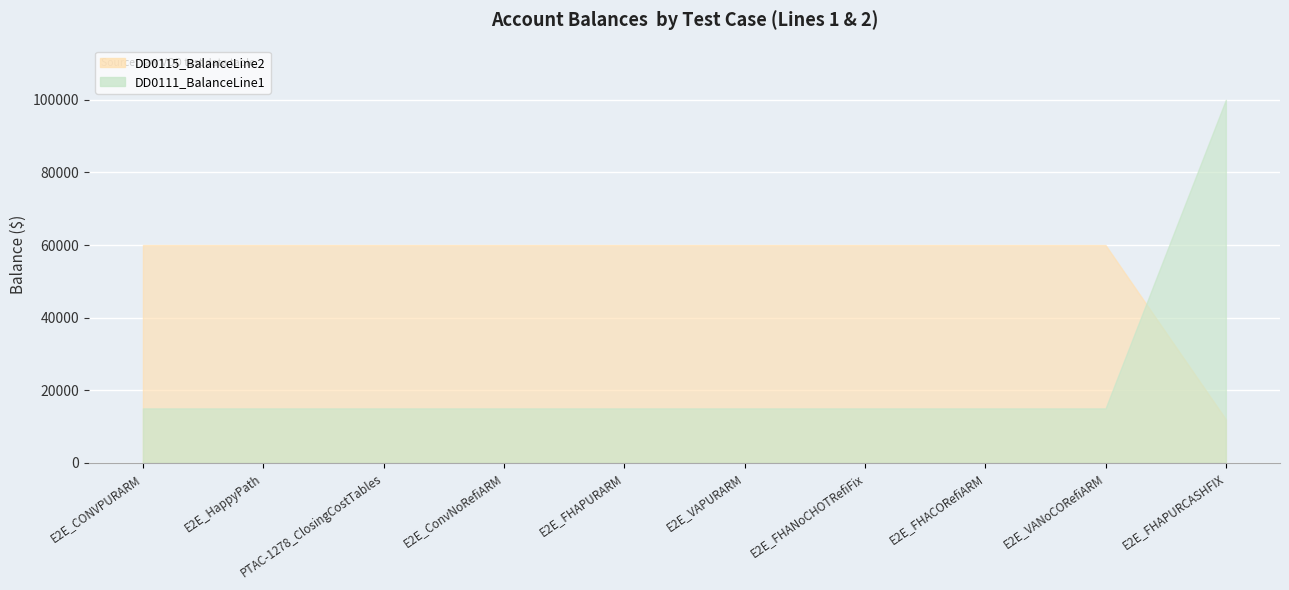

True or false: DD0111_BalanceLine1 has a value of 15000 at E2E_ConvNoRefiARM.

True